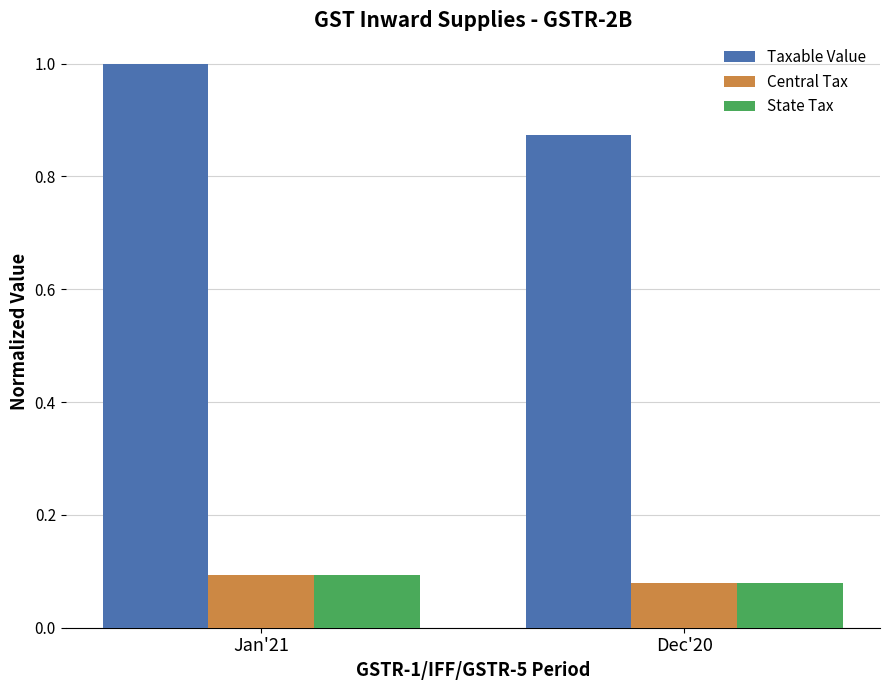

Which label corresponds to the largest value in the chart?

Jan'21